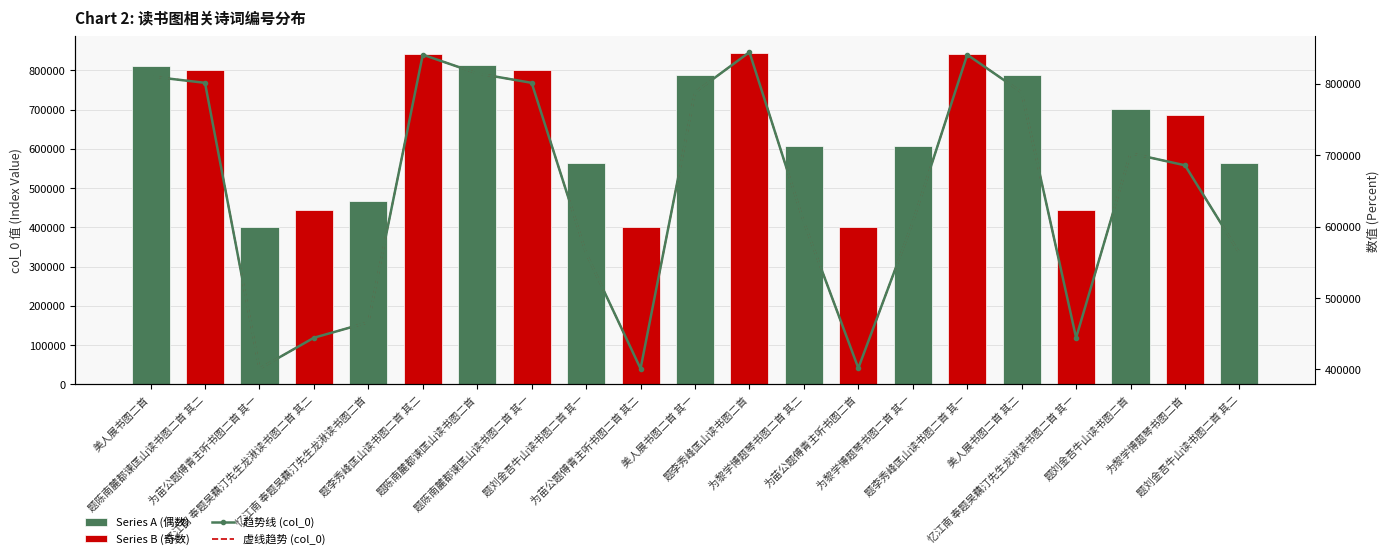

What is the average value?

648444